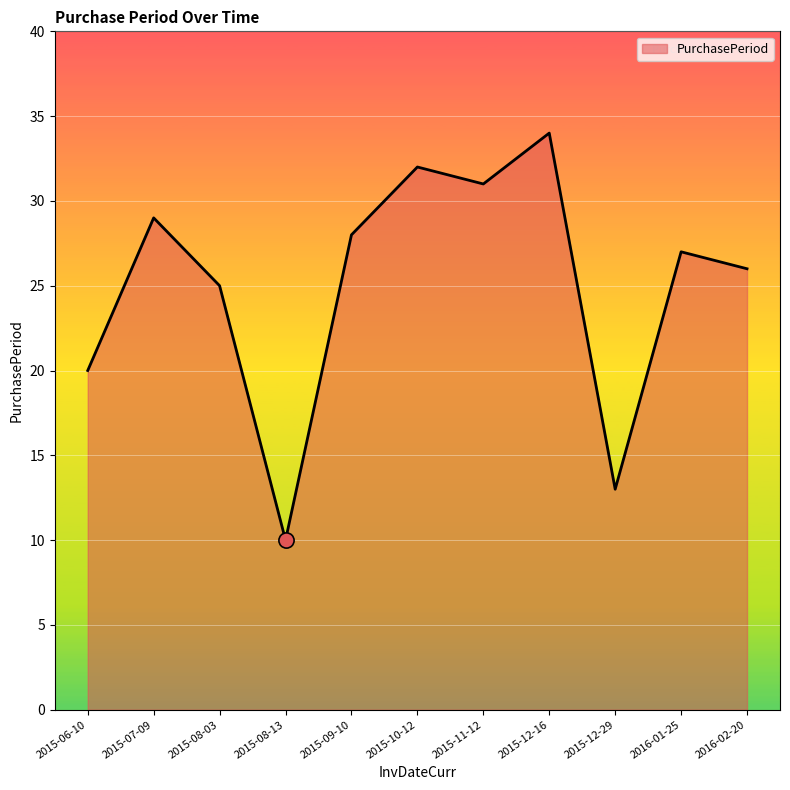

What is the change in value from 2015-09-10 to 2015-12-16?

+6